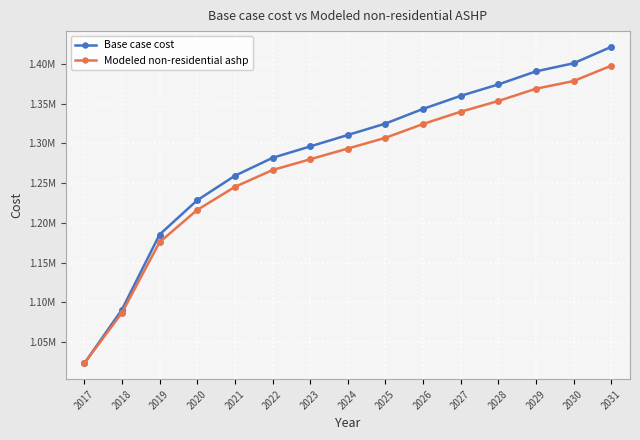

Does the chart have visible grid lines?

Yes